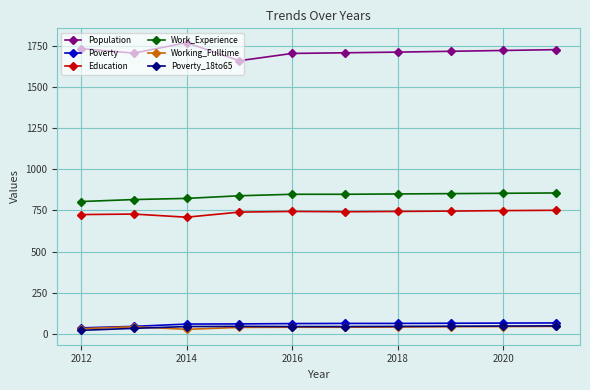

Which series has the largest total across all categories?

Population